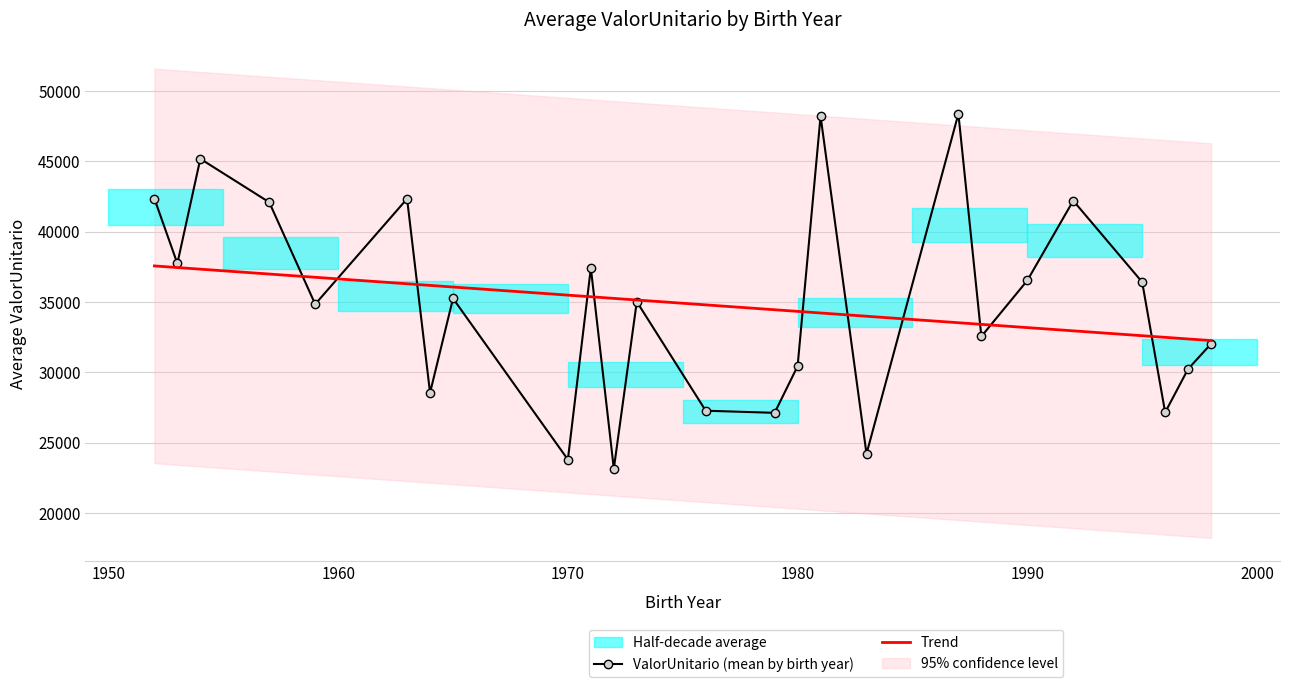

What is the lowest value of the ValorUnitario (mean by birth year) series?

23138.2